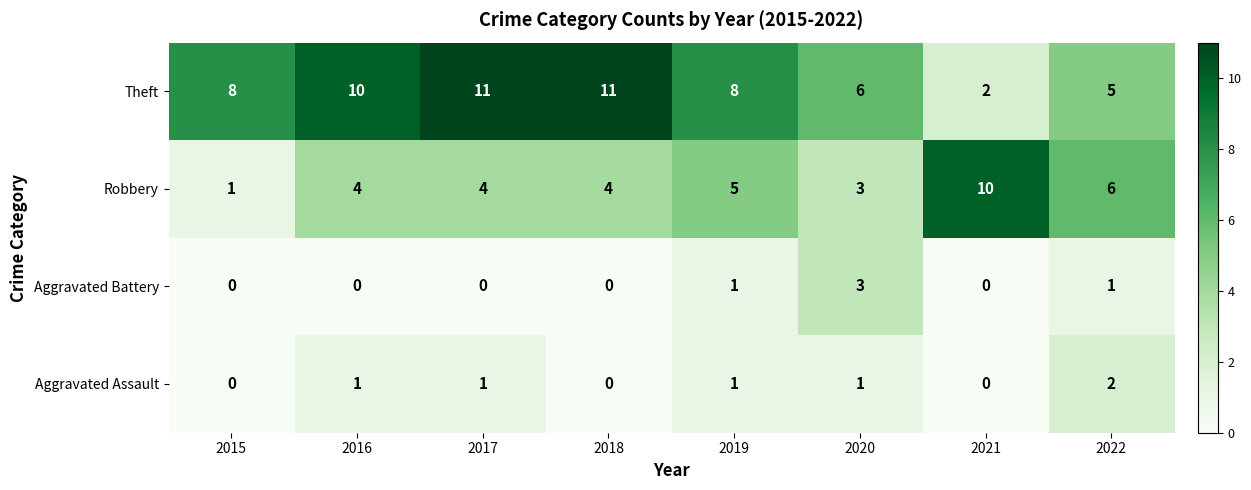

What is the difference between the highest and lowest values at 2016?

10